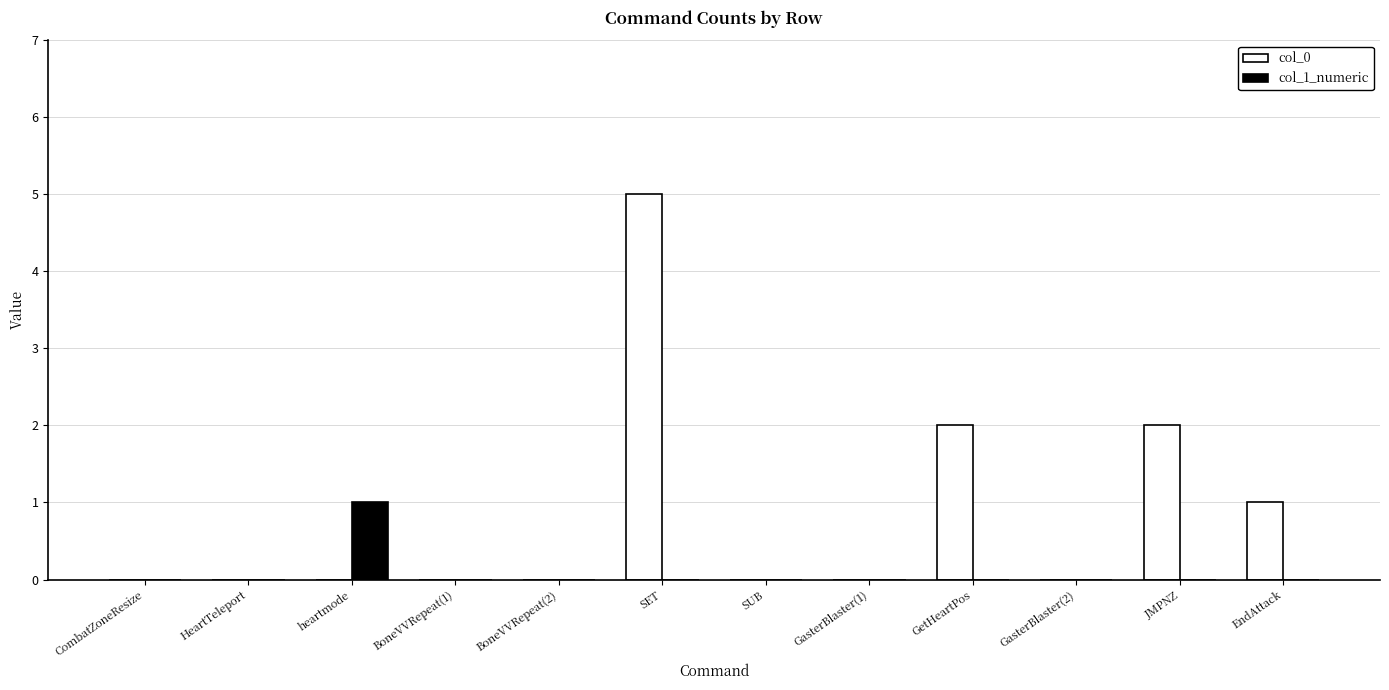

True or false: col_1_numeric has a value of 0 at GetHeartPos.

True